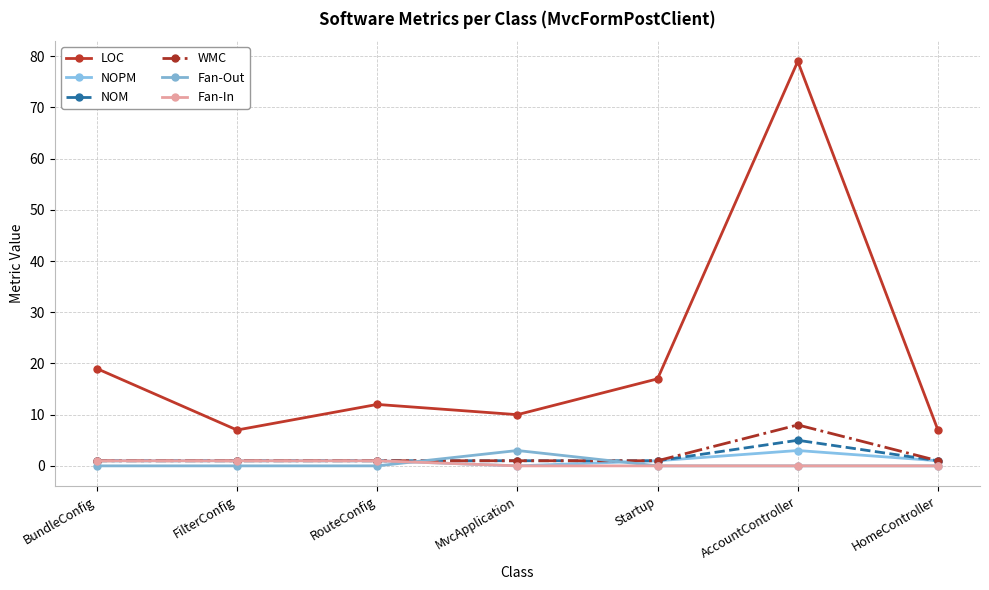

What is the sum of all NOM values?

11